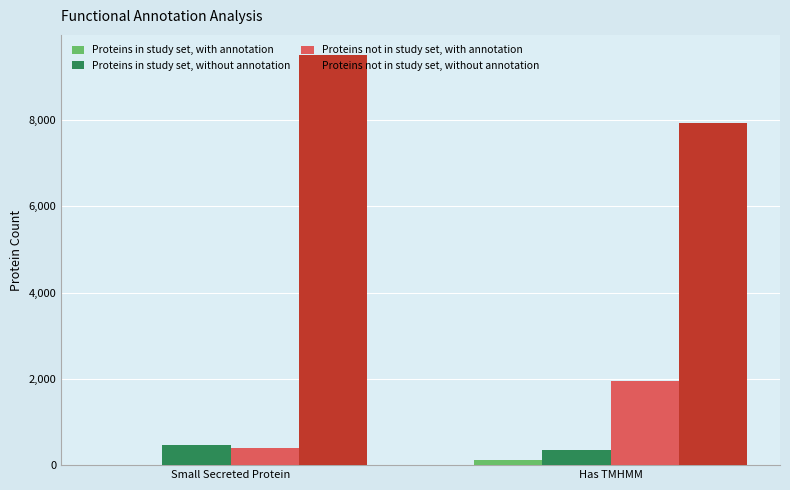

Reading right to left, list all the values displayed in this chart.

Proteins in study set, with annotation: 128	9
Proteins in study set, without annotation: 351	470
Proteins not in study set, with annotation: 1959	386
Proteins not in study set, without annotation: 7926	9499